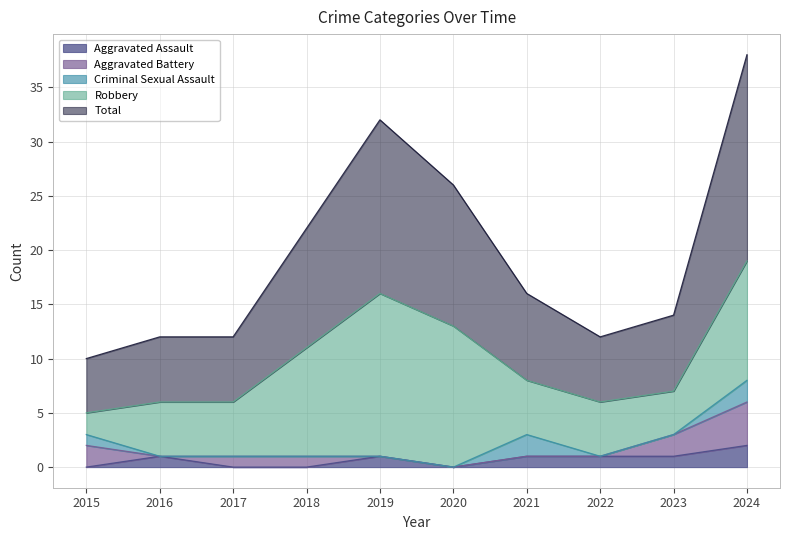

True or false: Total and Criminal Sexual Assault intersect in this chart.

False